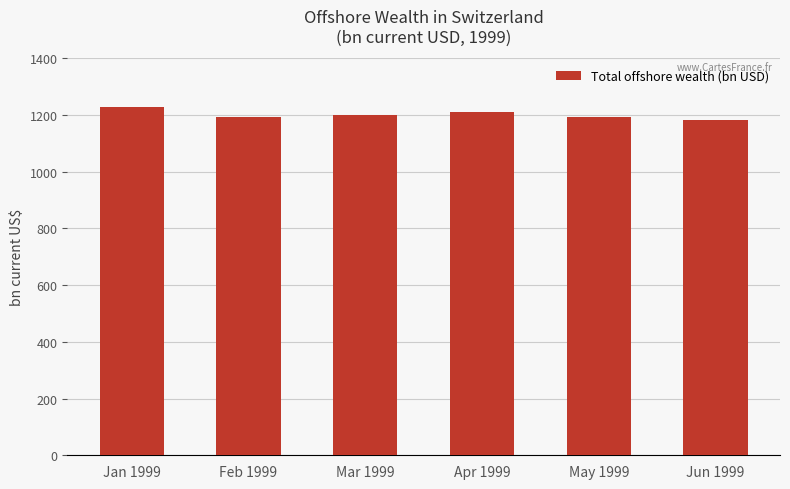

What is the sum of the values at Jan 1999 and Jun 1999?

2408.6